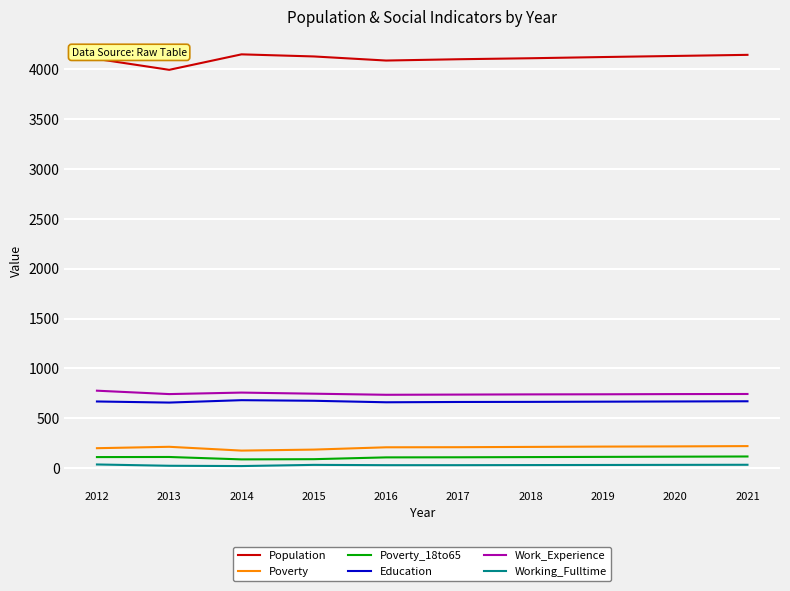

In Work_Experience, how many points are higher than both neighbors (excluding endpoints)?

1